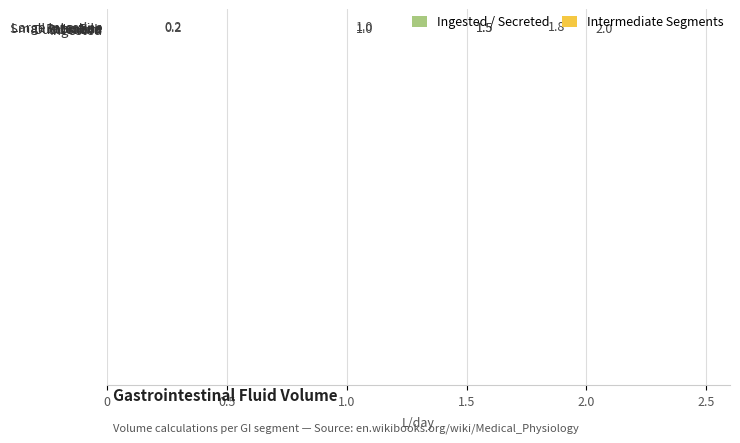

What is the maximum value shown in the chart?

2.0